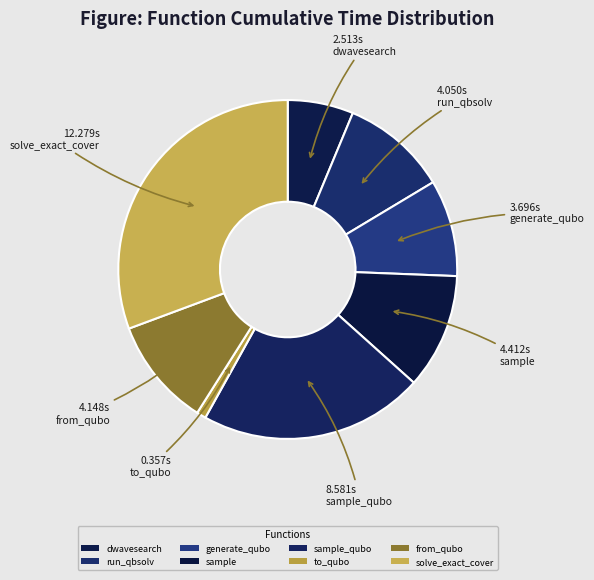

Count the number of slices in the pie.

8